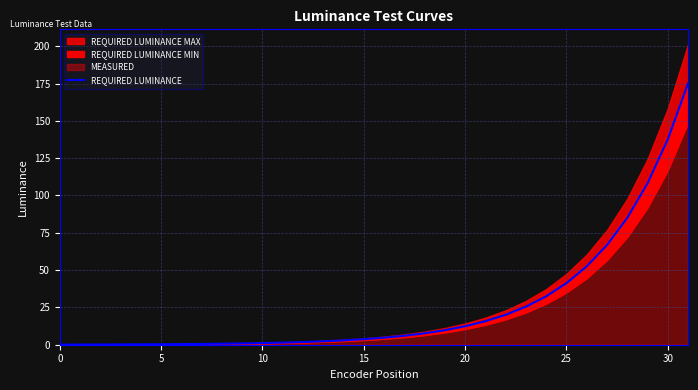

Where does the data first go above 4?

16